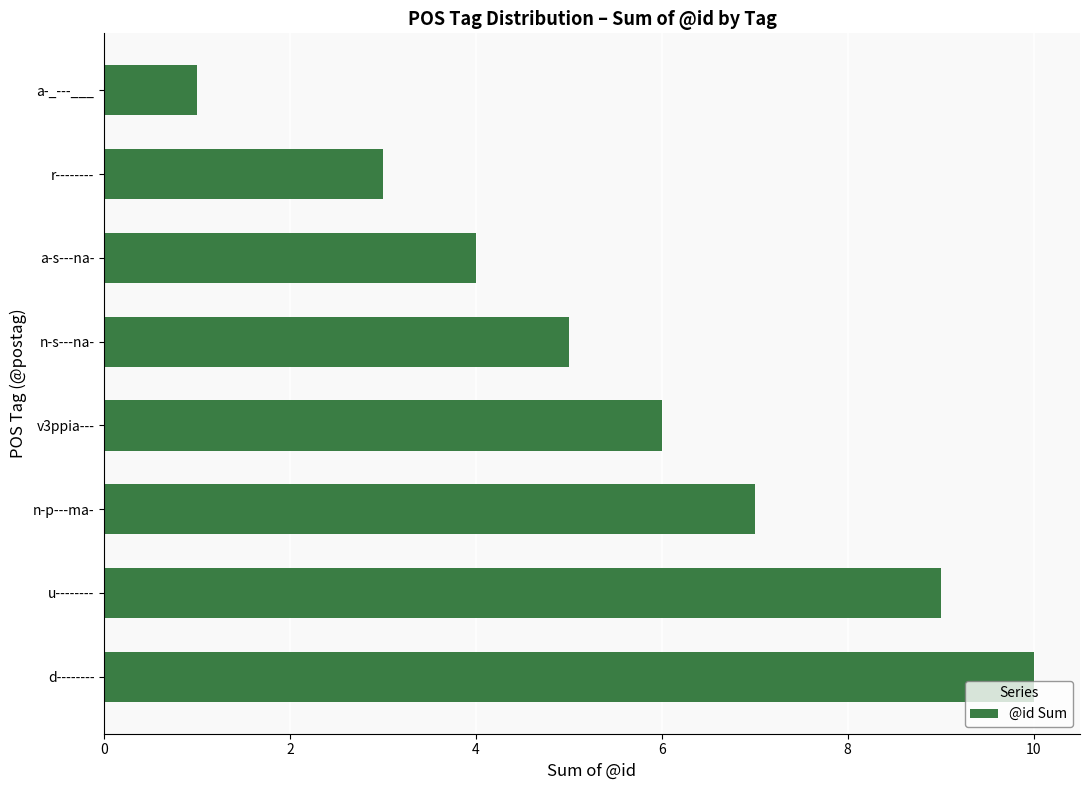

Read the value at r--------.

3